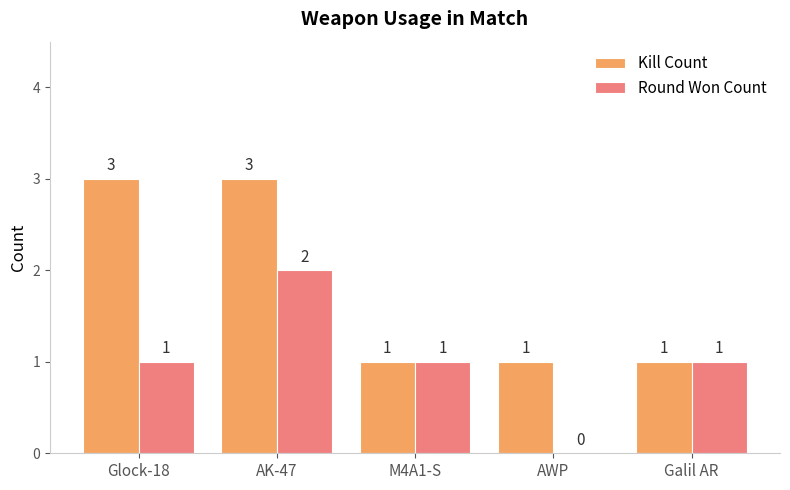

True or false: Kill Count has a value of 1 at M4A1-S.

True